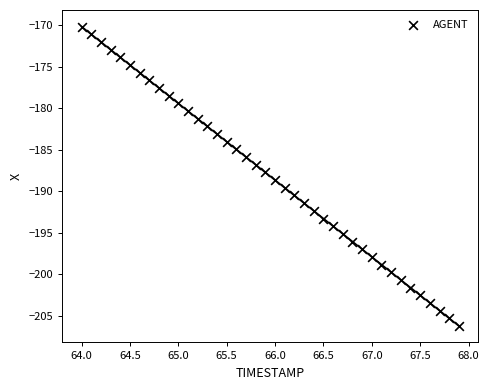

What is the range of X values (max minus min)?

3.9